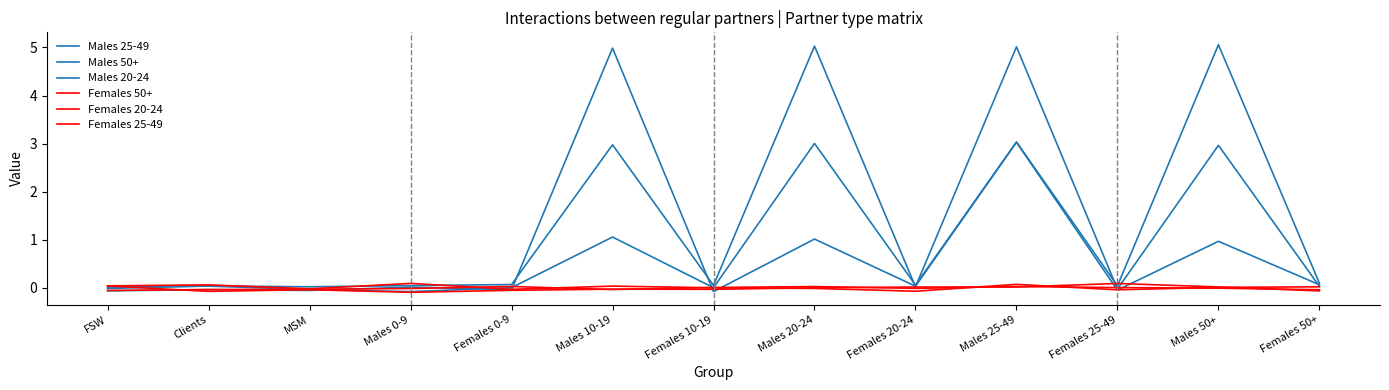

How many times do Males 20-24 and Females 50+ cross each other?

7